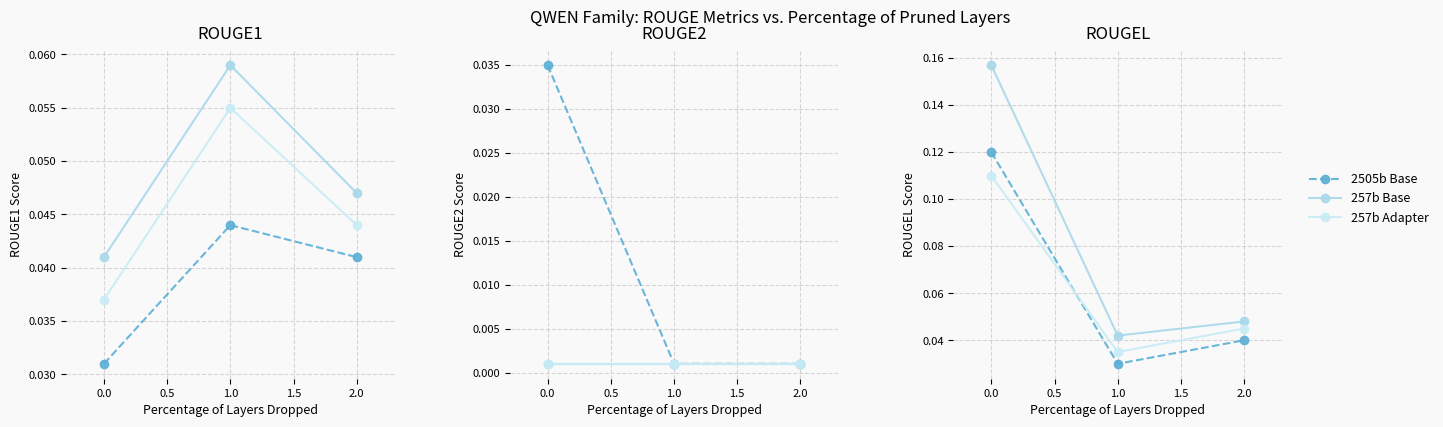

Count the number of categories in the chart.

3